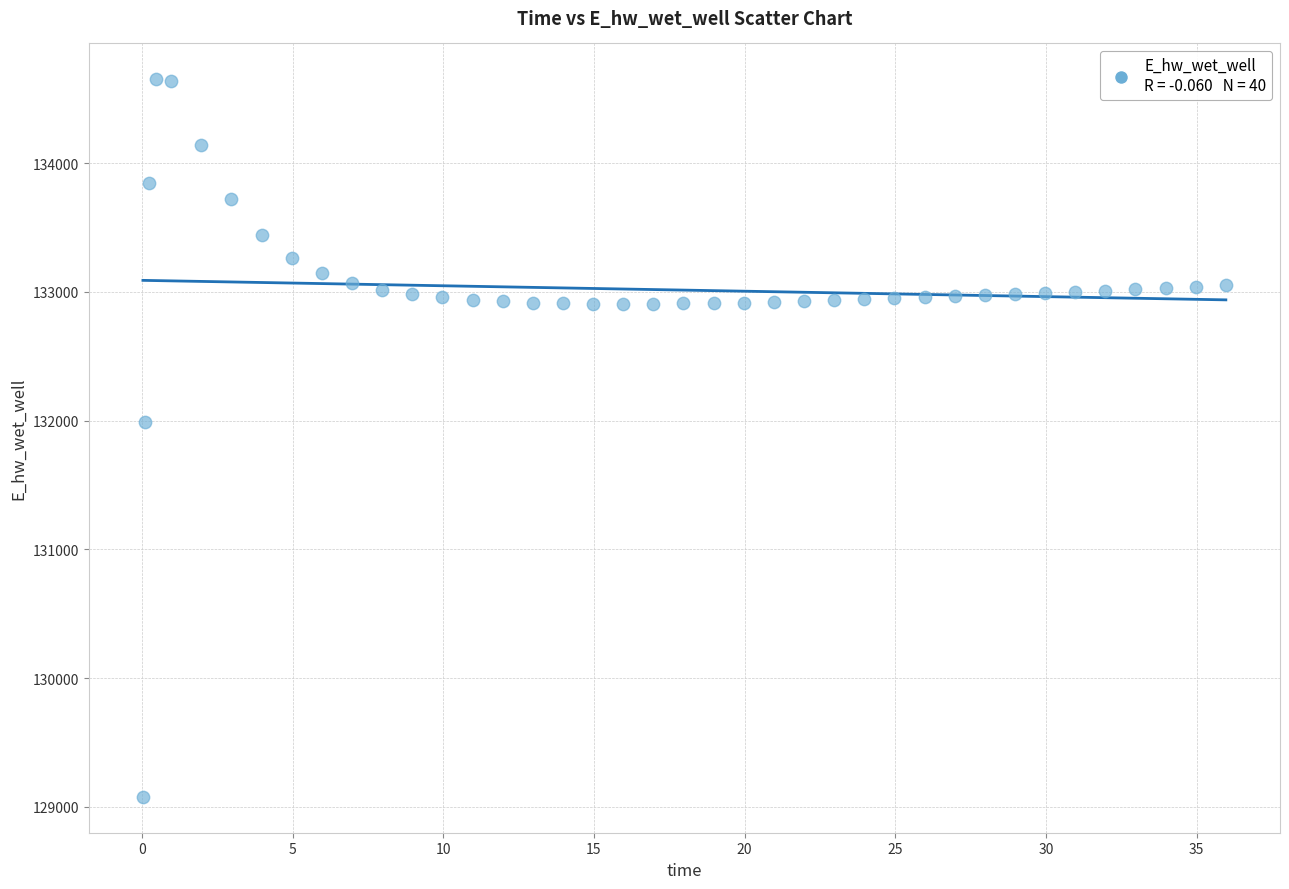

What Y value in the scatter plot is closest to 131864?

131985.8